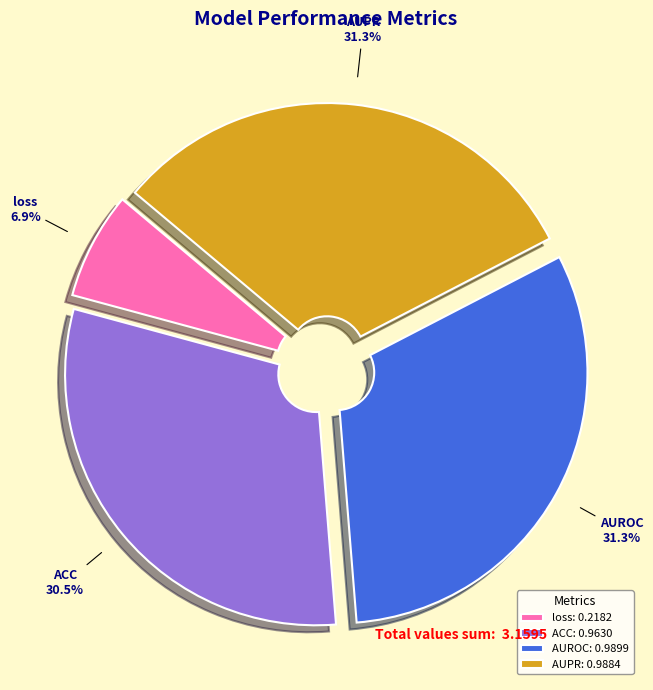

What is the smallest slice in the pie chart?

loss